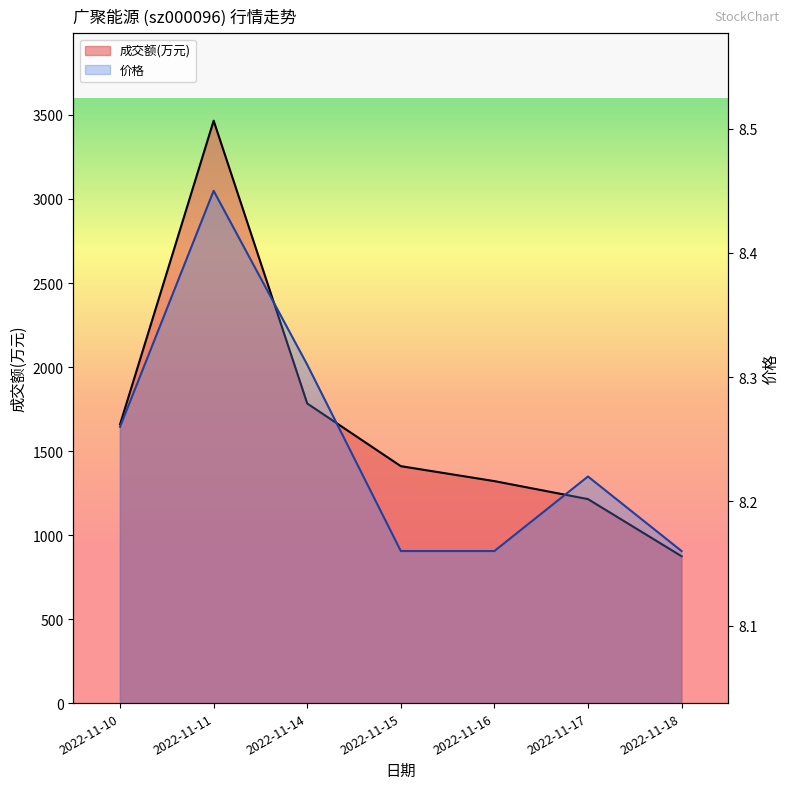

Between 2022-11-10 and 2022-11-16, which is larger?

2022-11-10